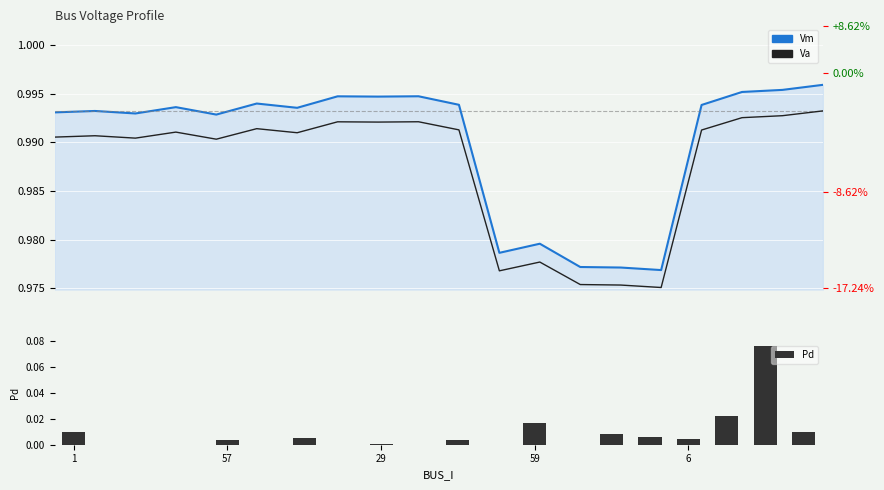

At which category does the chart reach its minimum across all series?

15